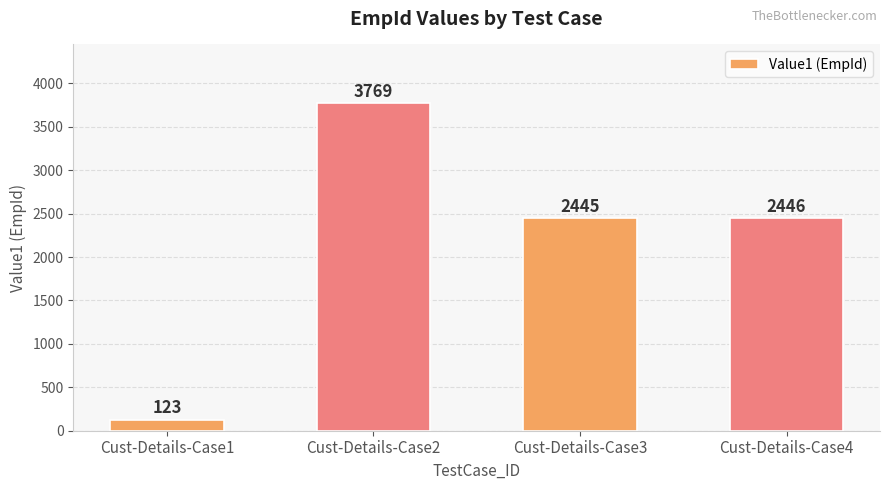

List the labels in order of value, largest first.

Cust-Details-Case2, Cust-Details-Case4, Cust-Details-Case3, Cust-Details-Case1